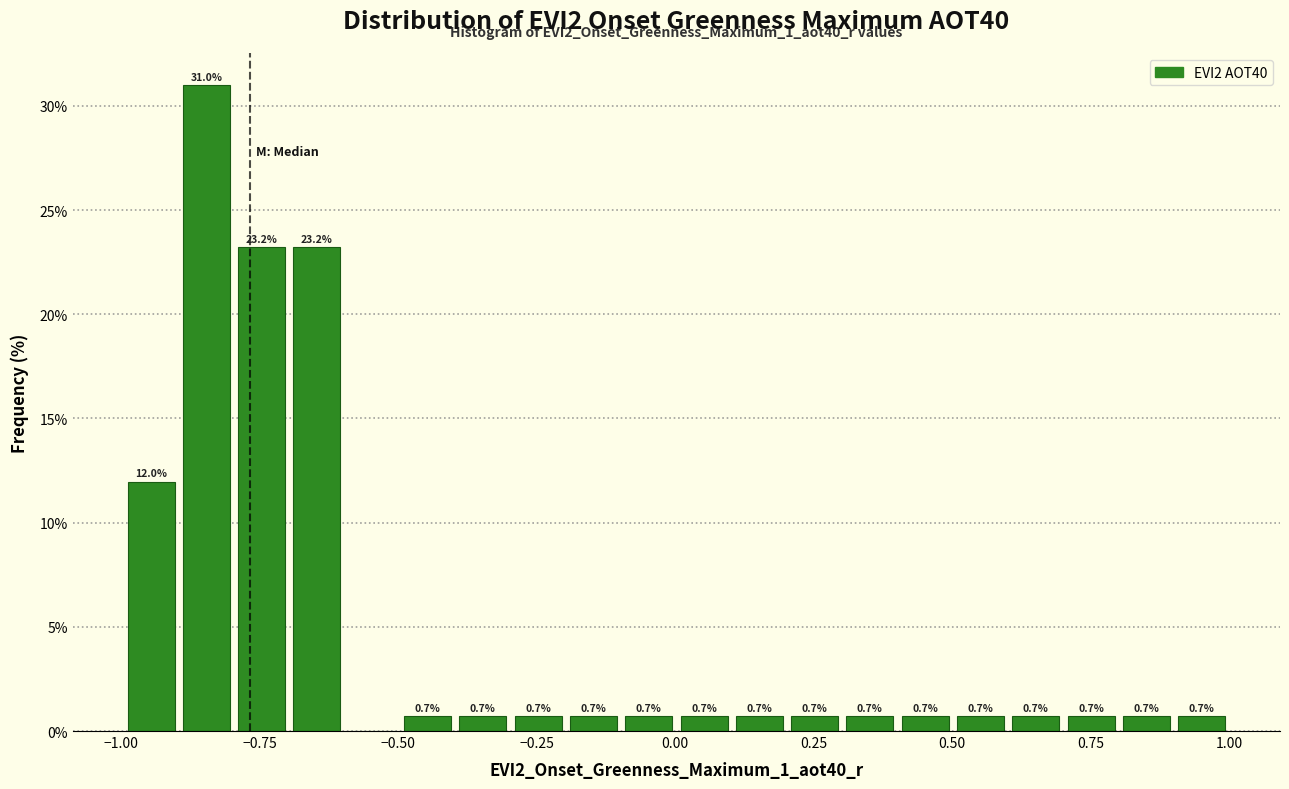

Read against the x-axis, roughly where is the centre of the tallest bar?

-0.85